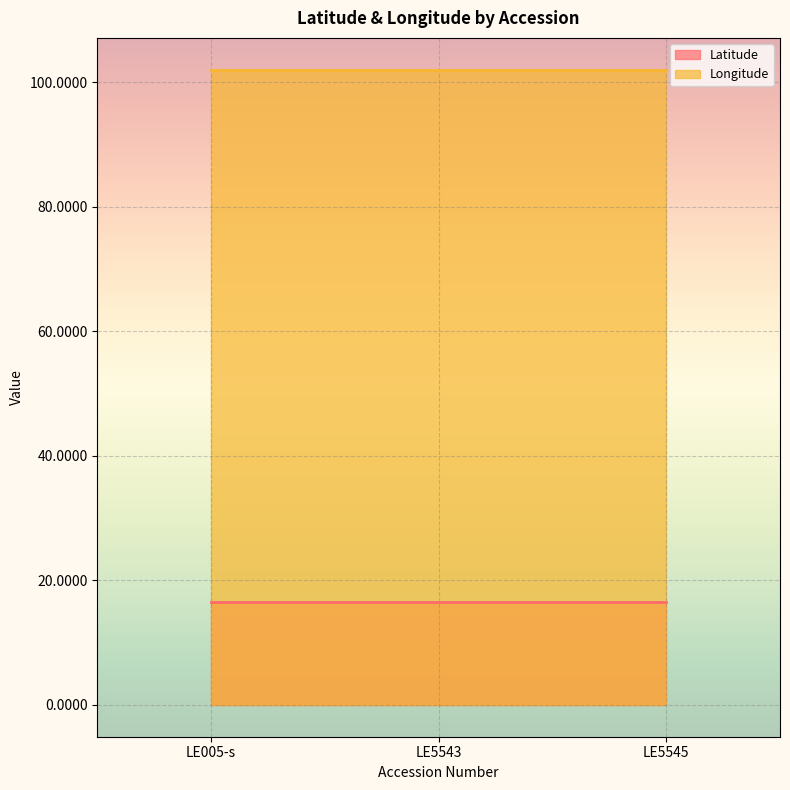

Which series has the largest total across all categories?

Longitude